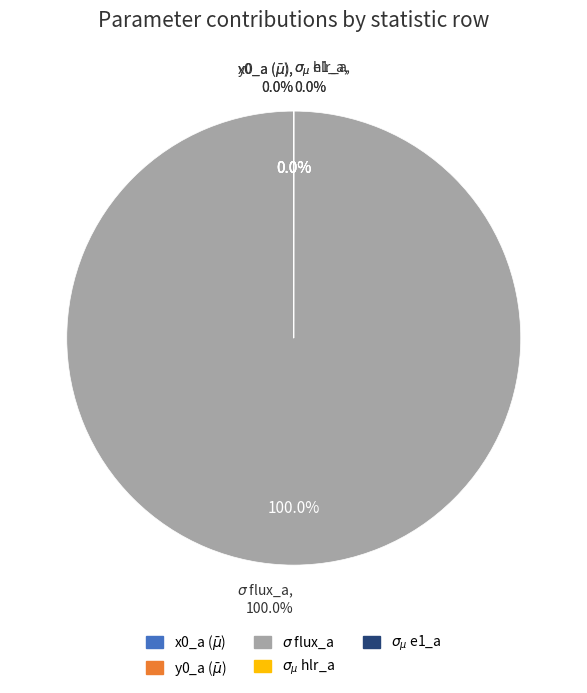

To the nearest percent, what is the difference between the largest and smallest slice percentages?

100%